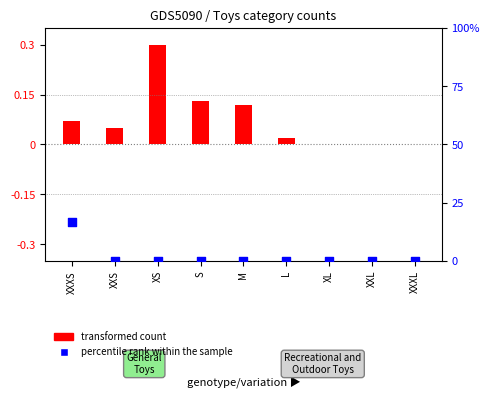

Which series has the widest spread of Y values?

percentile rank within the sample